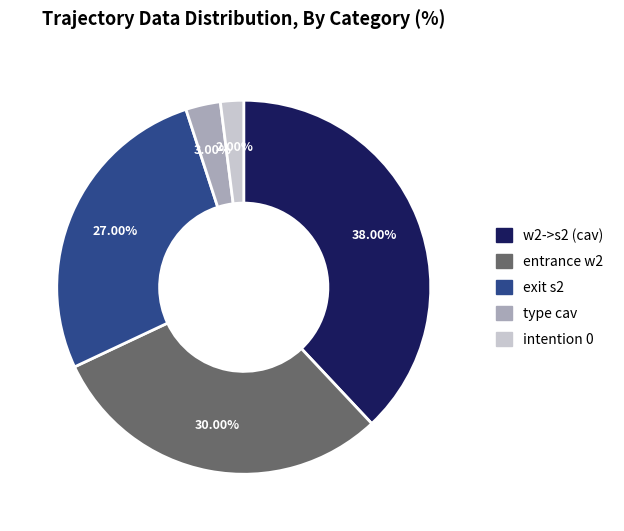

Rank the categories by value from highest to lowest.

w2->s2 (cav), entrance w2, exit s2, type cav, intention 0